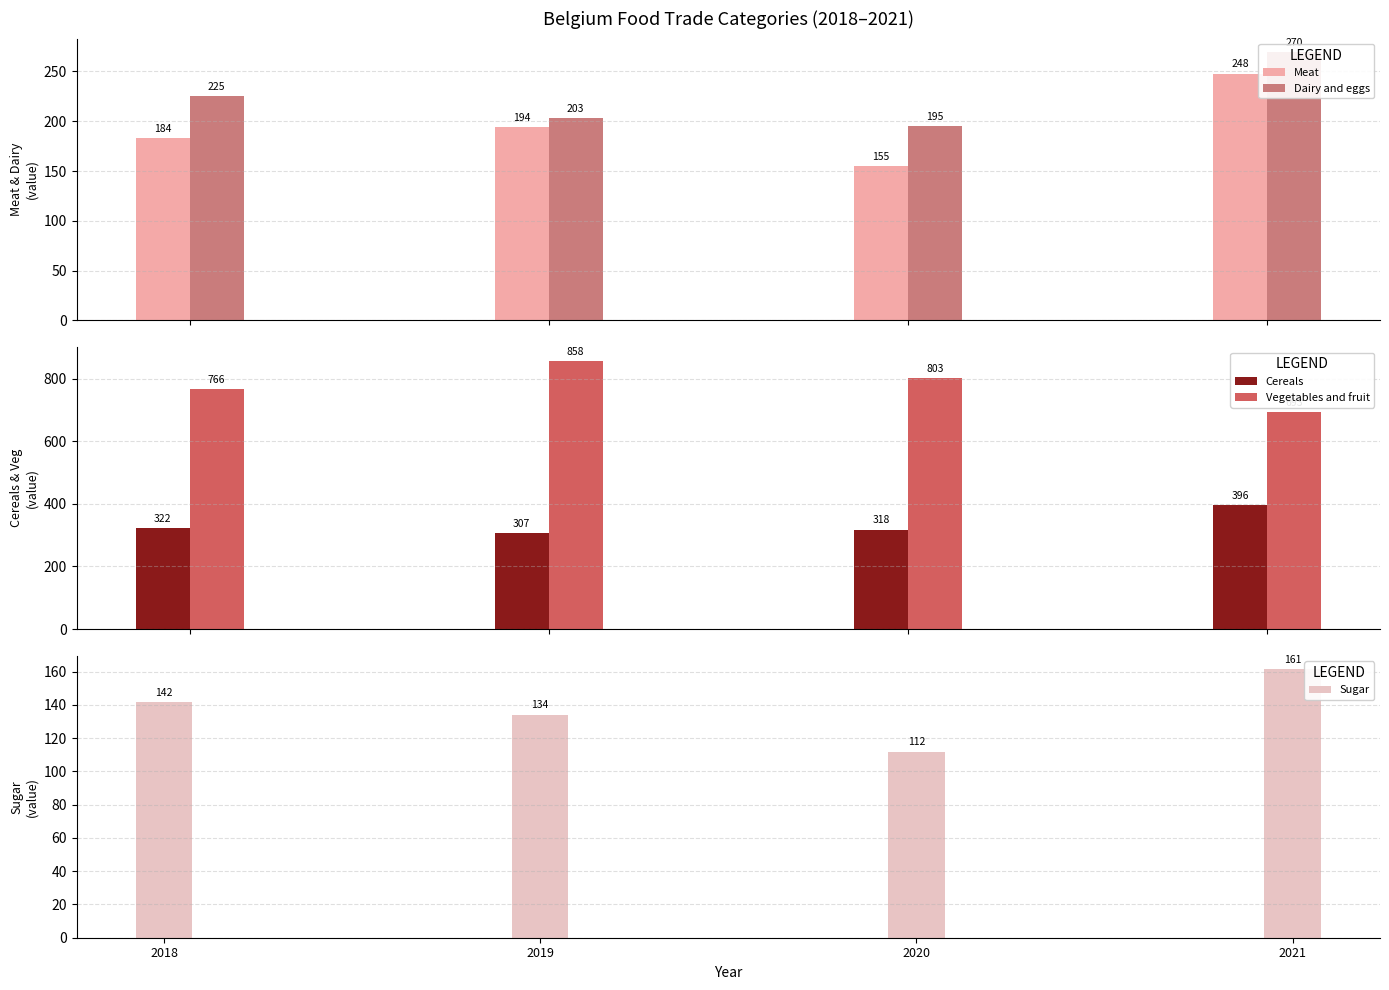

Reading left to right, extract all data points from this chart.

Meat: 183.5	194.2	154.9	247.8
Dairy and eggs: 225.2	203.5	195.1	269.6
Cereals: 322.1	306.5	318.2	395.8
Vegetables and fruit: 765.9	858.0	802.6	693.3
Sugar: 141.8	134.2	111.9	161.4